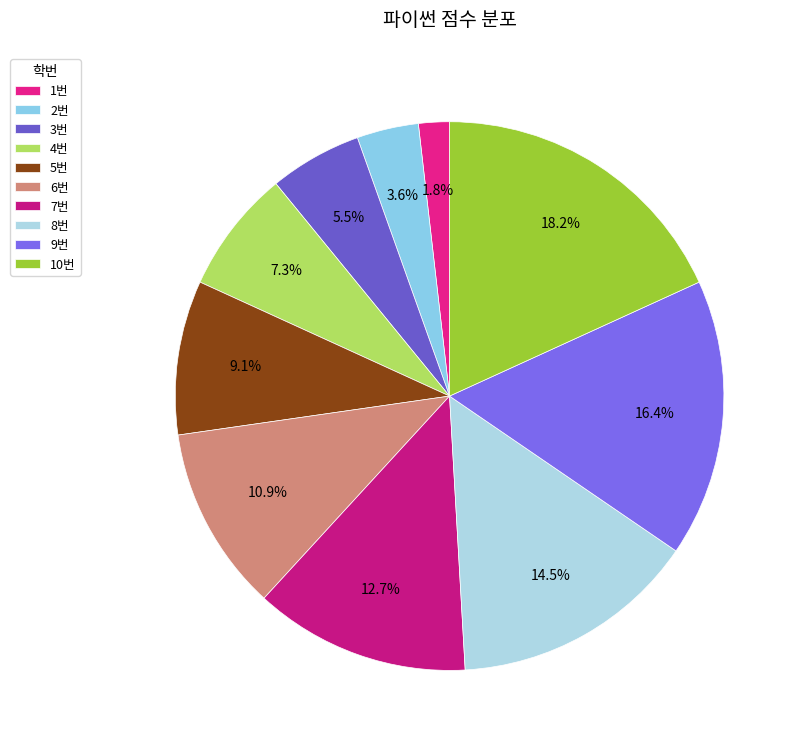

Is the sum of 1번 and 2번 greater than half?

No